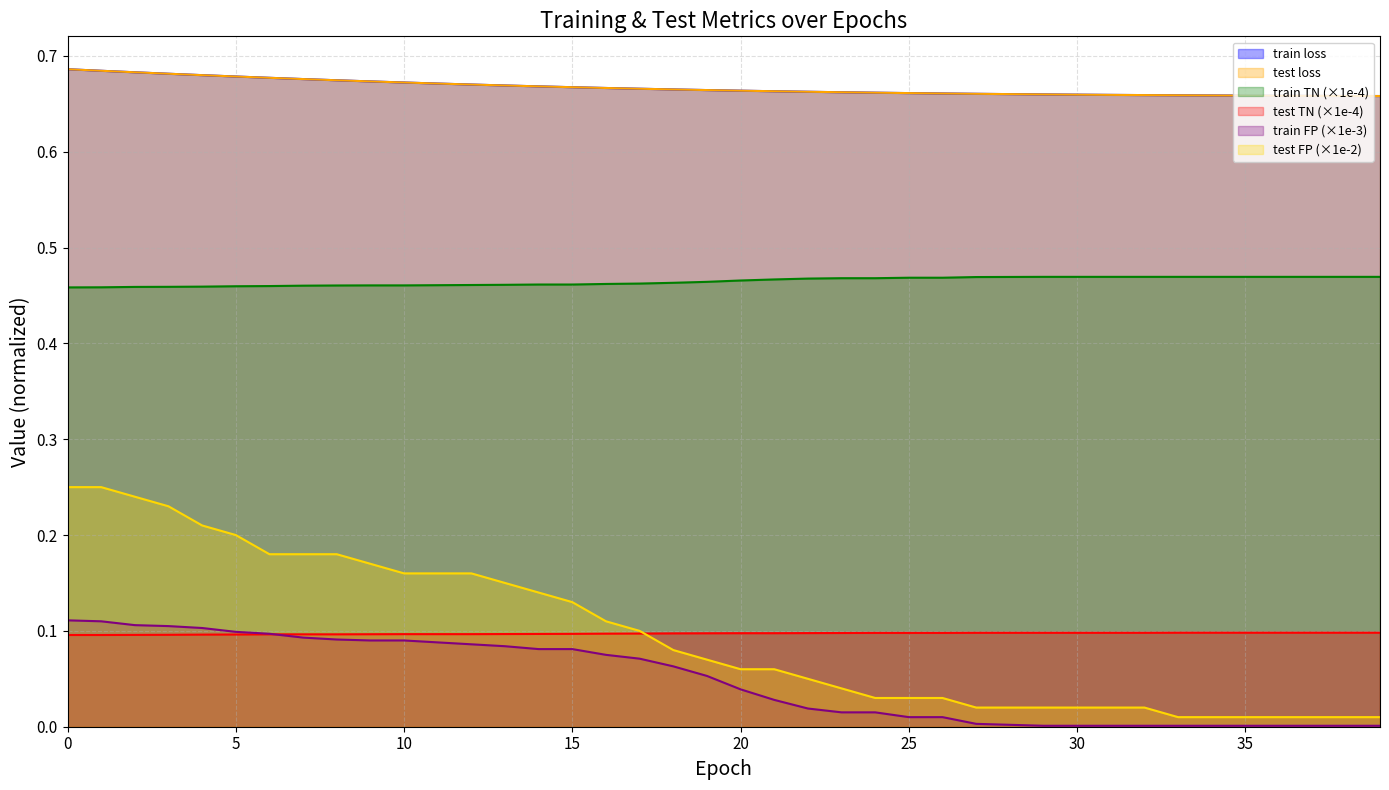

What is the sum of the test loss values at 20 and 16?

1.3